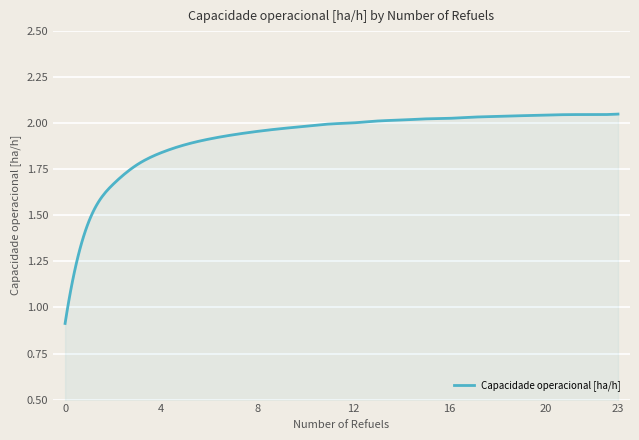

What is the smallest value displayed?

0.9